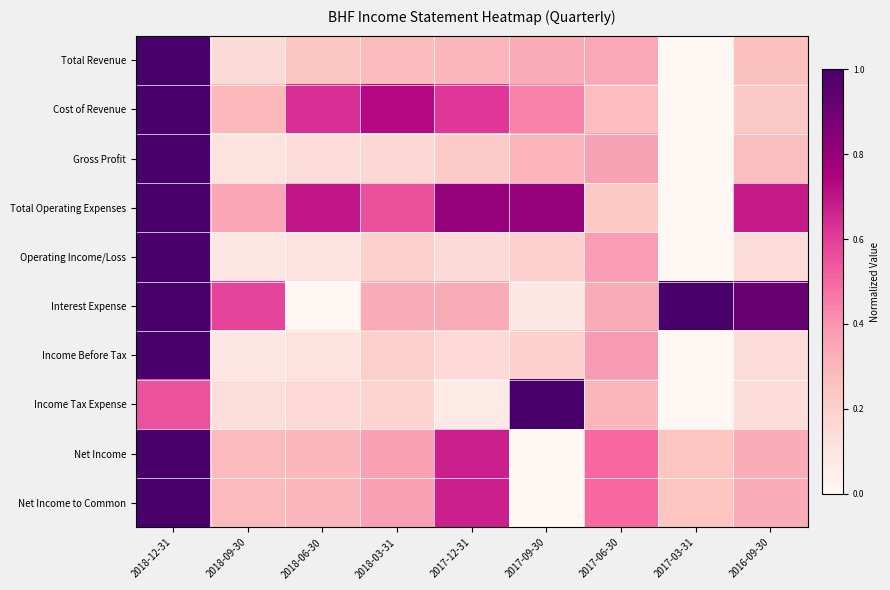

Which has a higher value, 2017-06-30 or 2017-09-30?

2017-06-30